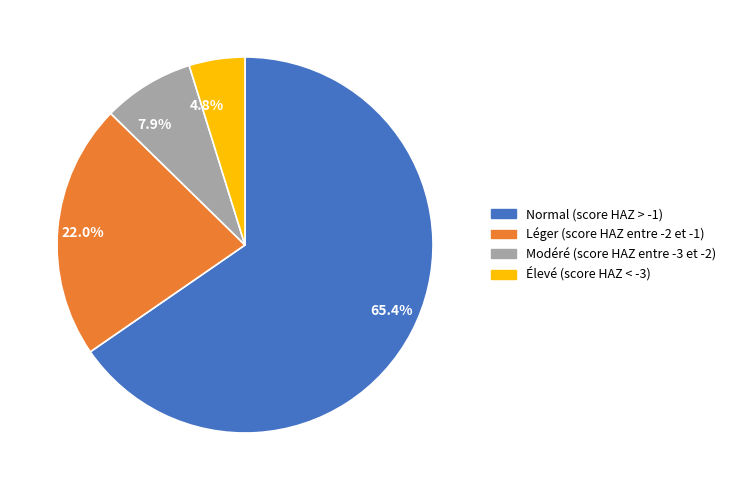

Does Normal (score HAZ > -1) account for over 50% of the chart?

Yes